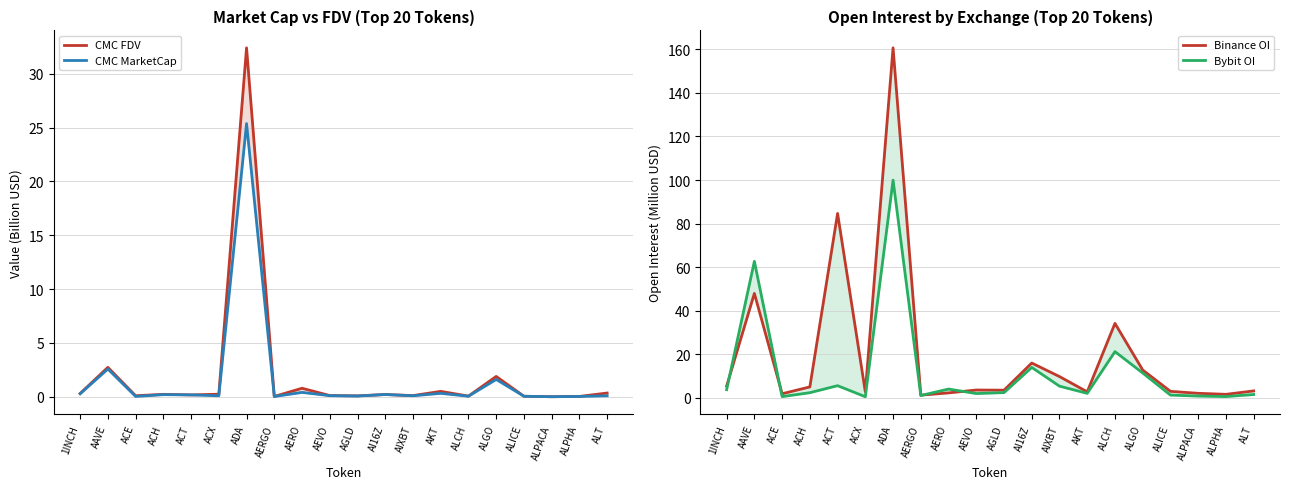

What is the spread (max minus min) of values at ACT?

84.5